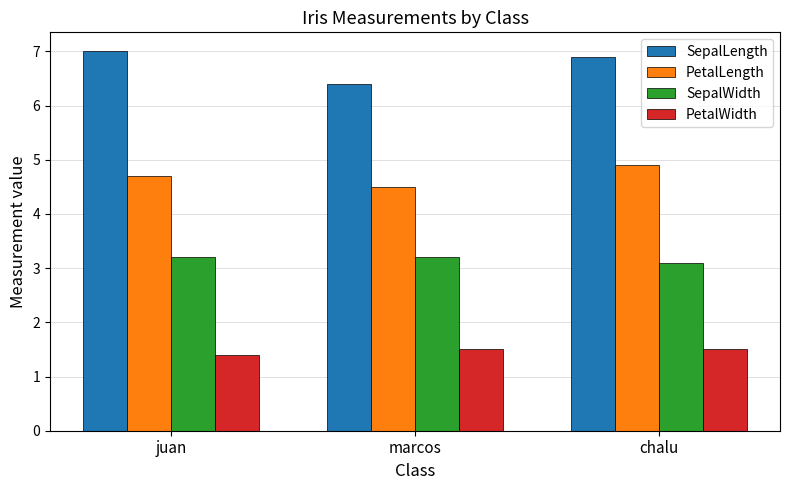

How many bars are there in total?

12